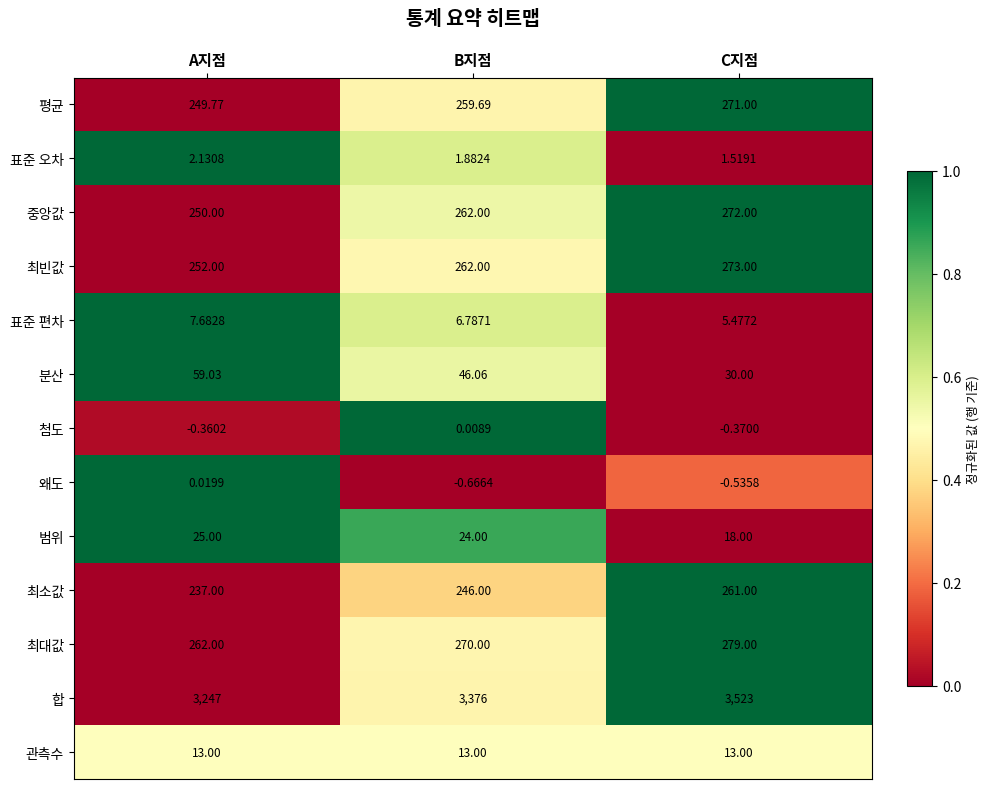

Which series changed the most between A지점 and B지점?

합